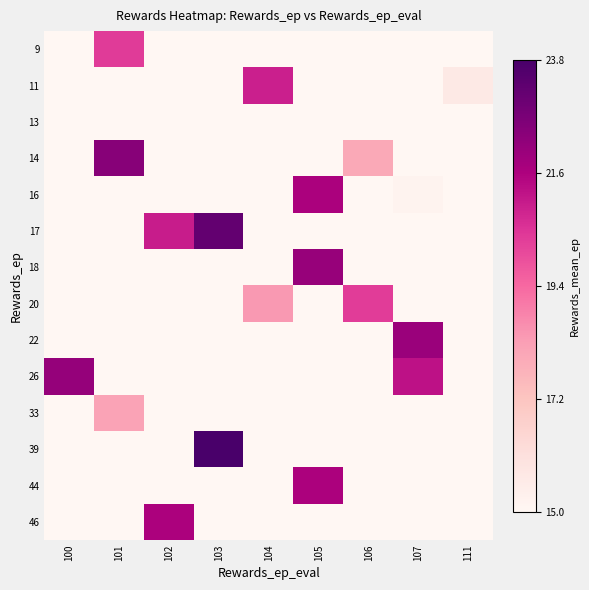

Reading left to right, list all the values displayed in this chart.

row_0: 0.0	20.3	0.0	0.0	0.0	0.0	0.0	0.0	0.0
row_1: 0.0	0.0	0.0	0.0	20.9	0.0	0.0	0.0	15.7
row_2: 0.0	0.0	0.0	15.0	0.0	0.0	0.0	0.0	0.0
row_3: 0.0	22.4	0.0	0.0	0.0	0.0	18.0	0.0	0.0
row_4: 0.0	0.0	0.0	0.0	0.0	21.6	0.0	15.2	0.0
row_5: 0.0	0.0	21.0	23.2	0.0	0.0	0.0	0.0	0.0
row_6: 0.0	0.0	0.0	0.0	0.0	22.1	0.0	0.0	0.0
row_7: 0.0	0.0	0.0	0.0	18.4	0.0	20.3	0.0	0.0
row_8: 0.0	0.0	0.0	0.0	0.0	0.0	0.0	22.0	0.0
row_9: 22.1	0.0	0.0	0.0	0.0	0.0	0.0	21.2	0.0
row_10: 0.0	18.2	0.0	0.0	0.0	0.0	0.0	0.0	0.0
row_11: 0.0	0.0	0.0	23.8	0.0	0.0	0.0	0.0	0.0
row_12: 0.0	0.0	0.0	0.0	0.0	21.6	0.0	0.0	0.0
row_13: 0.0	0.0	21.6	0.0	0.0	0.0	0.0	0.0	0.0